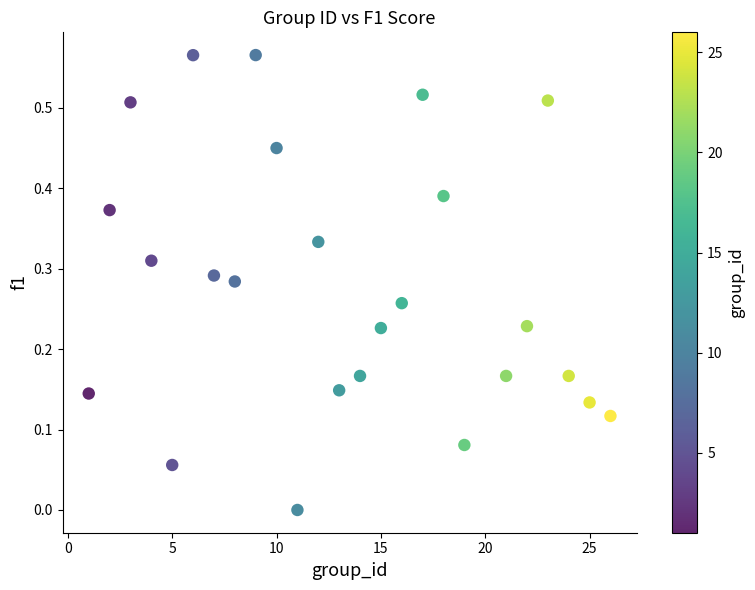

What is the range of X values (max minus min)?

25.0